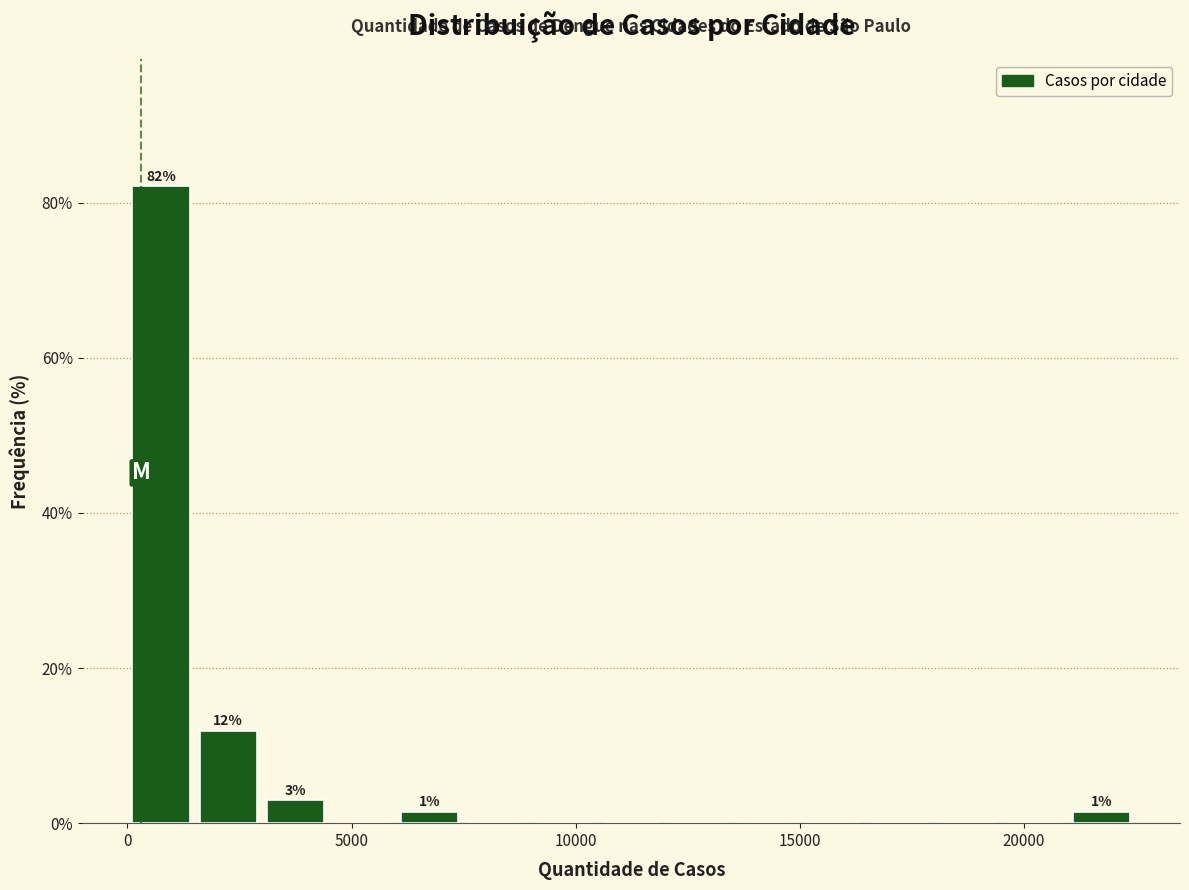

Around what value on the x-axis is the tallest bar? Give the approximate position of its centre, as read against the axis.

1000